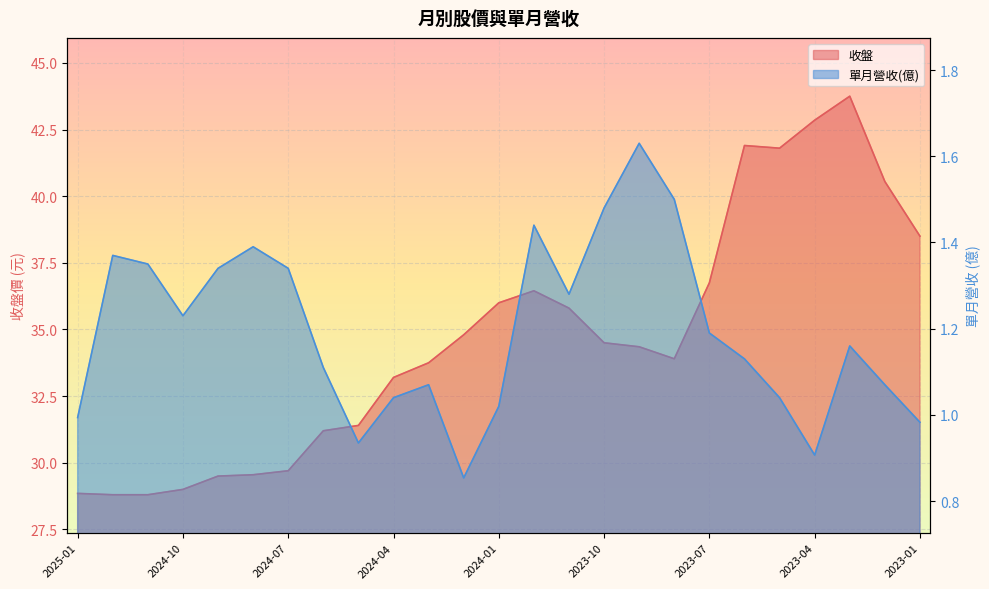

What are all the series names shown in the legend?

收盤, 單月營收(億)